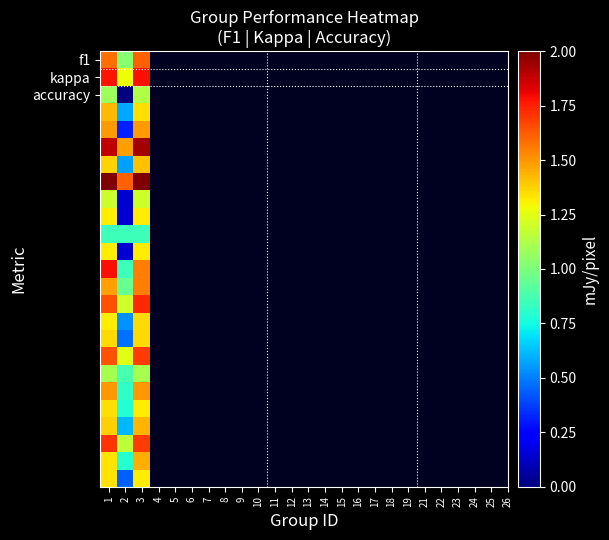

What is the total value across all series at 1?

36.2